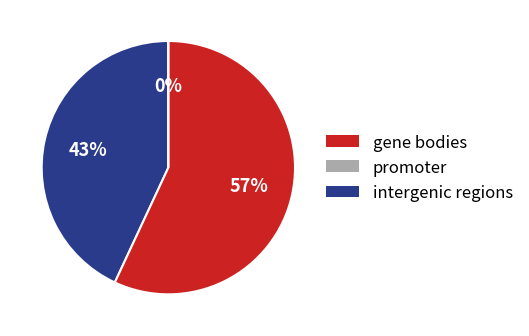

How many segments does this pie chart have?

3